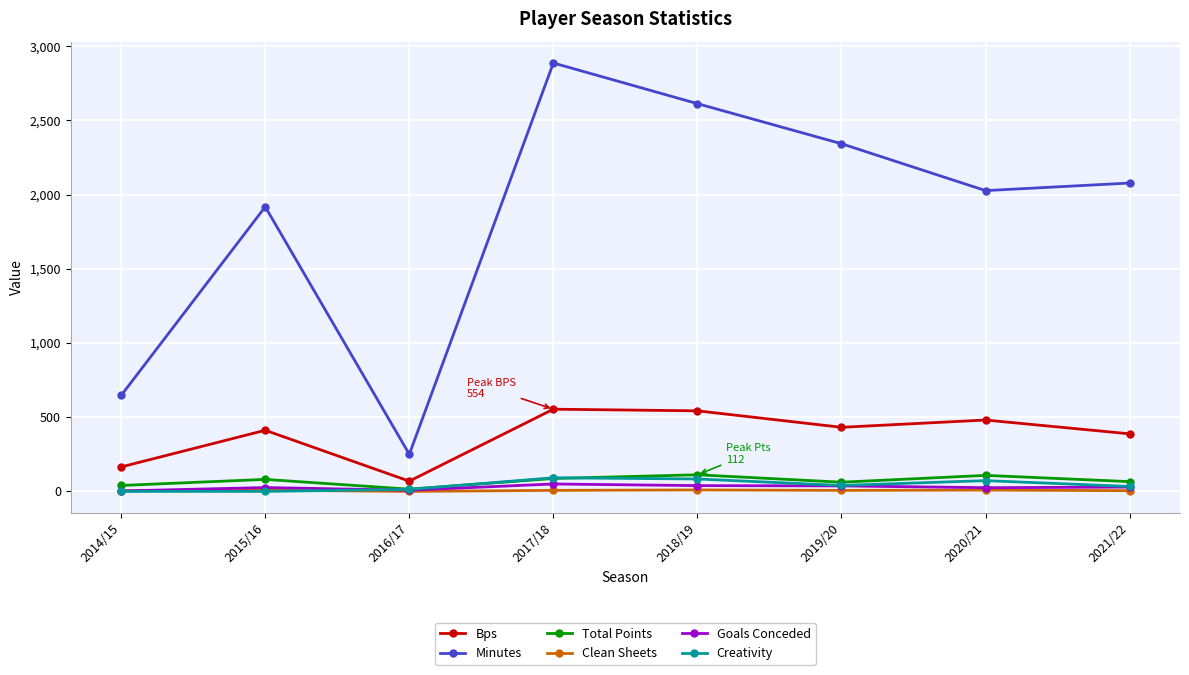

Does the chart display data point markers on the line(s)?

Yes